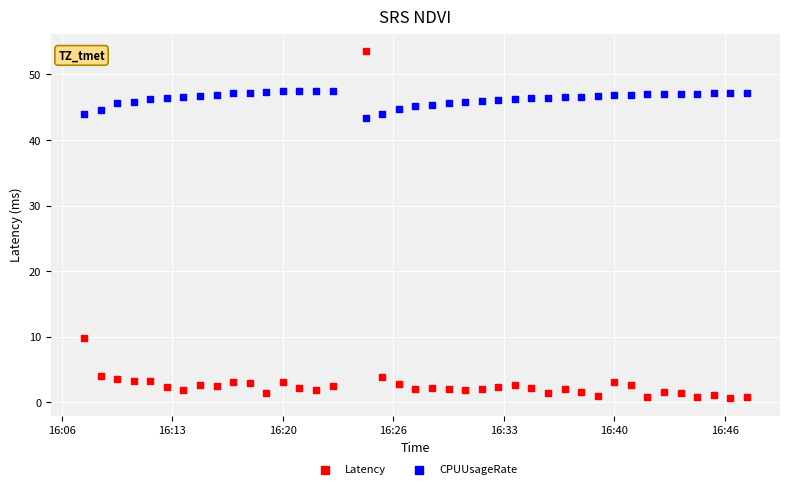

Which series reaches the maximum Y coordinate?

Latency